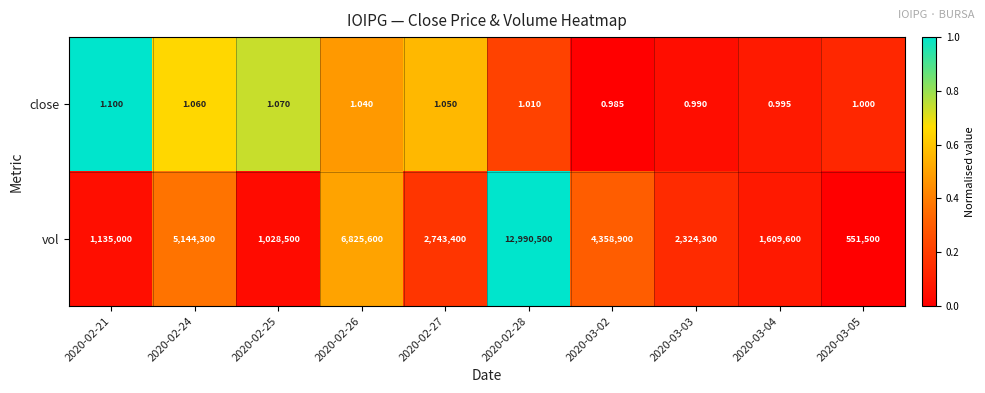

Rank the series at 2020-02-26 from lowest to highest value.

close, vol